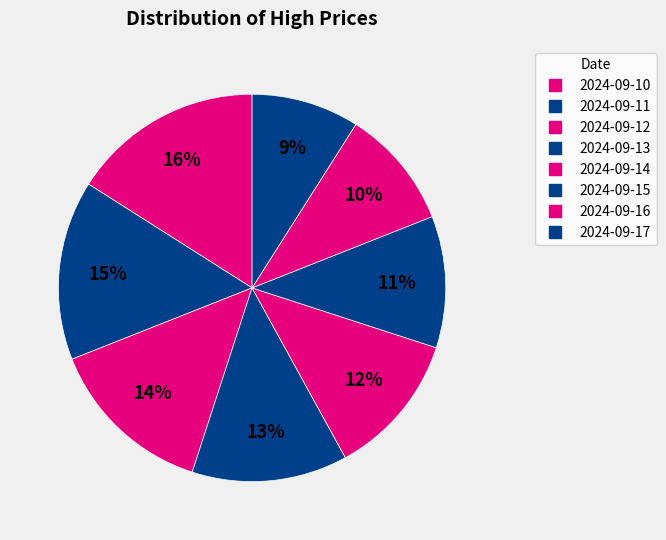

How many segments does this pie chart have?

8